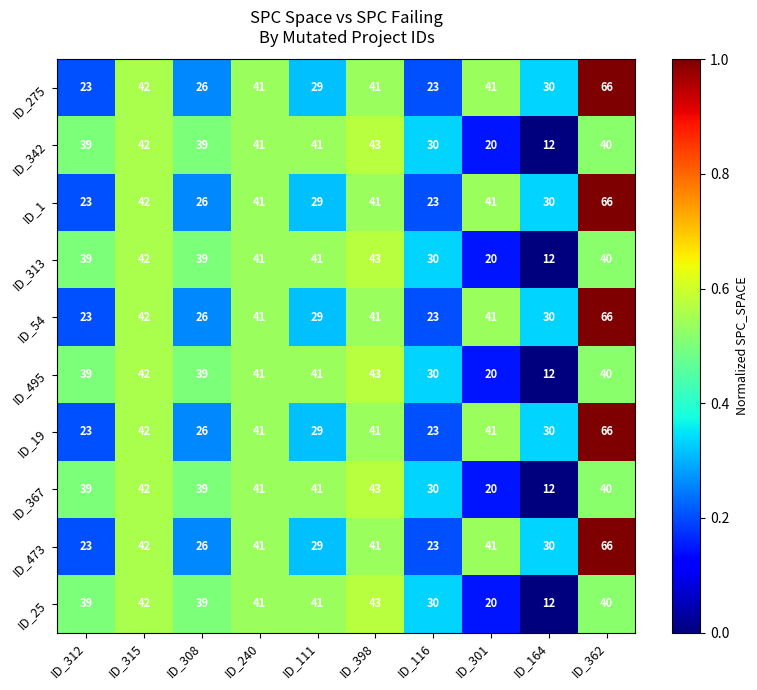

What is the difference between the highest and lowest values at ID_308?

13